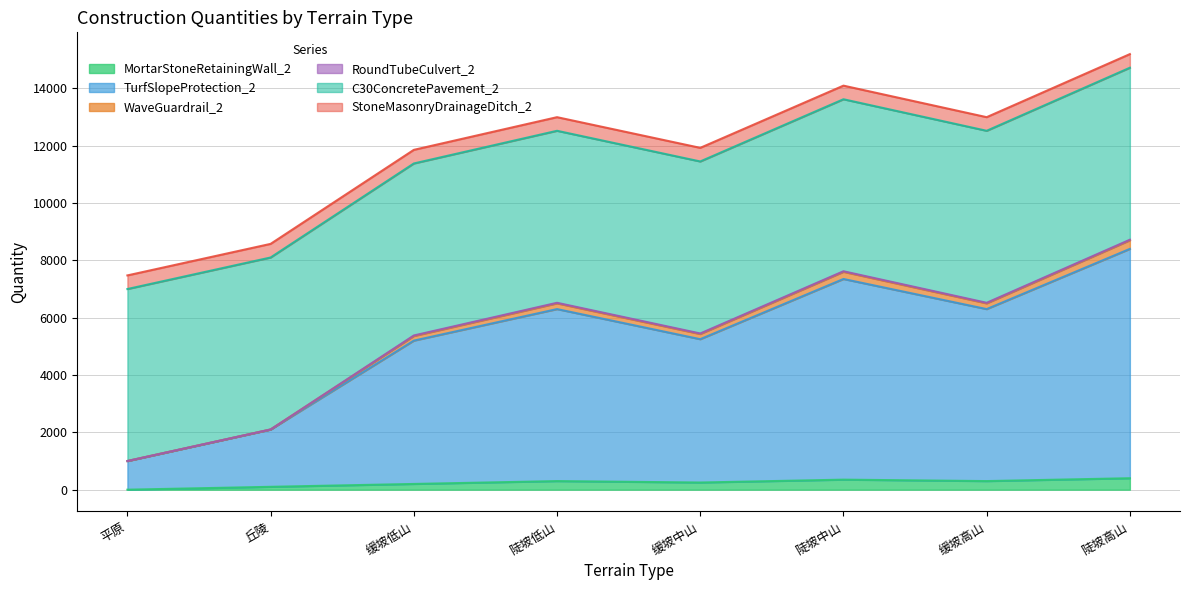

True or false: WaveGuardrail_2 and TurfSlopeProtection_2 intersect in this chart.

False